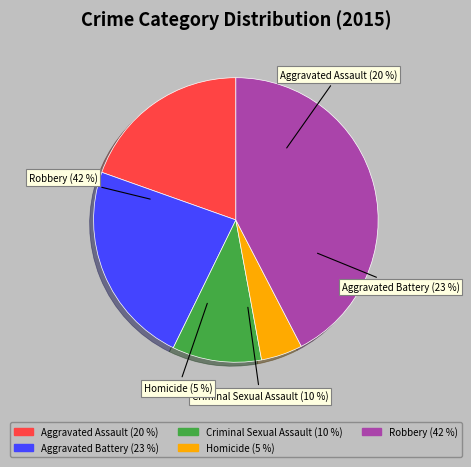

Combined, do Aggravated Battery and Aggravated Assault account for over 50%?

No